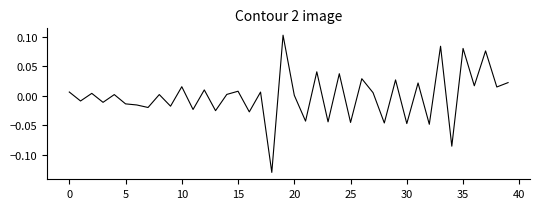

How many categories are shown in the chart?

40